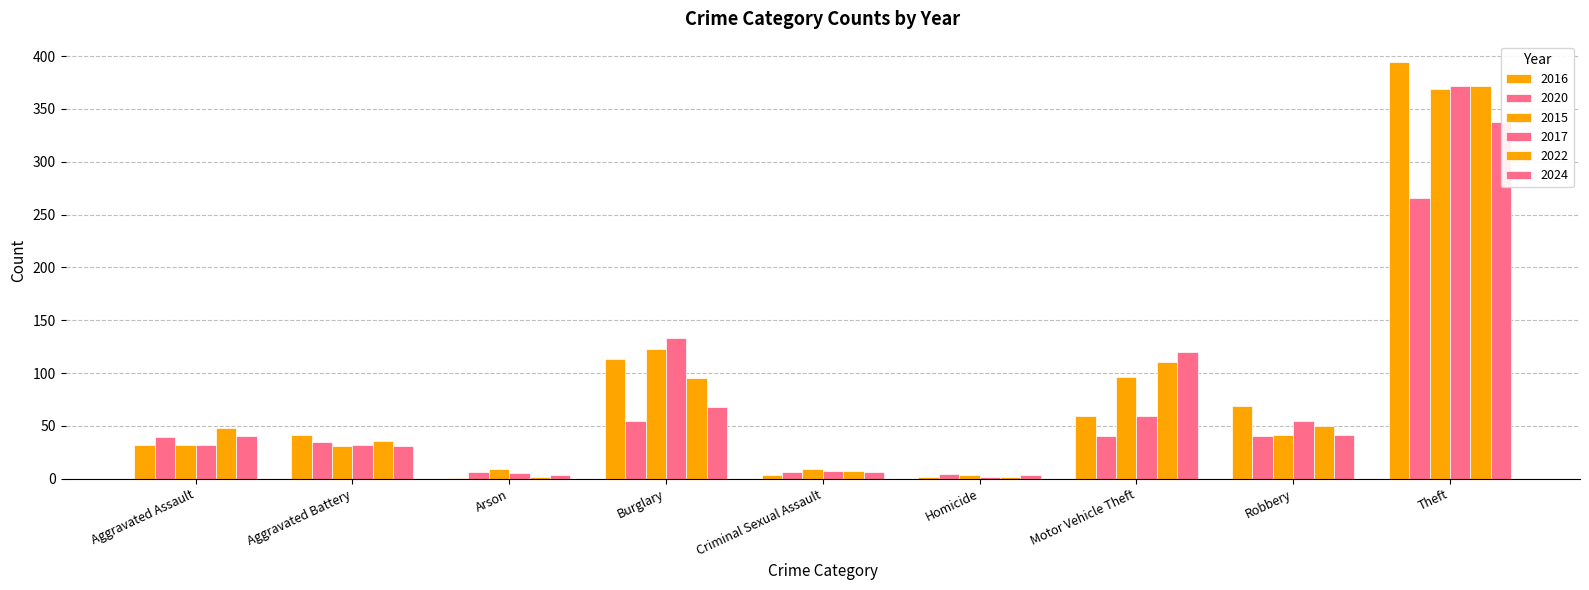

How many bars are there in each group?

6